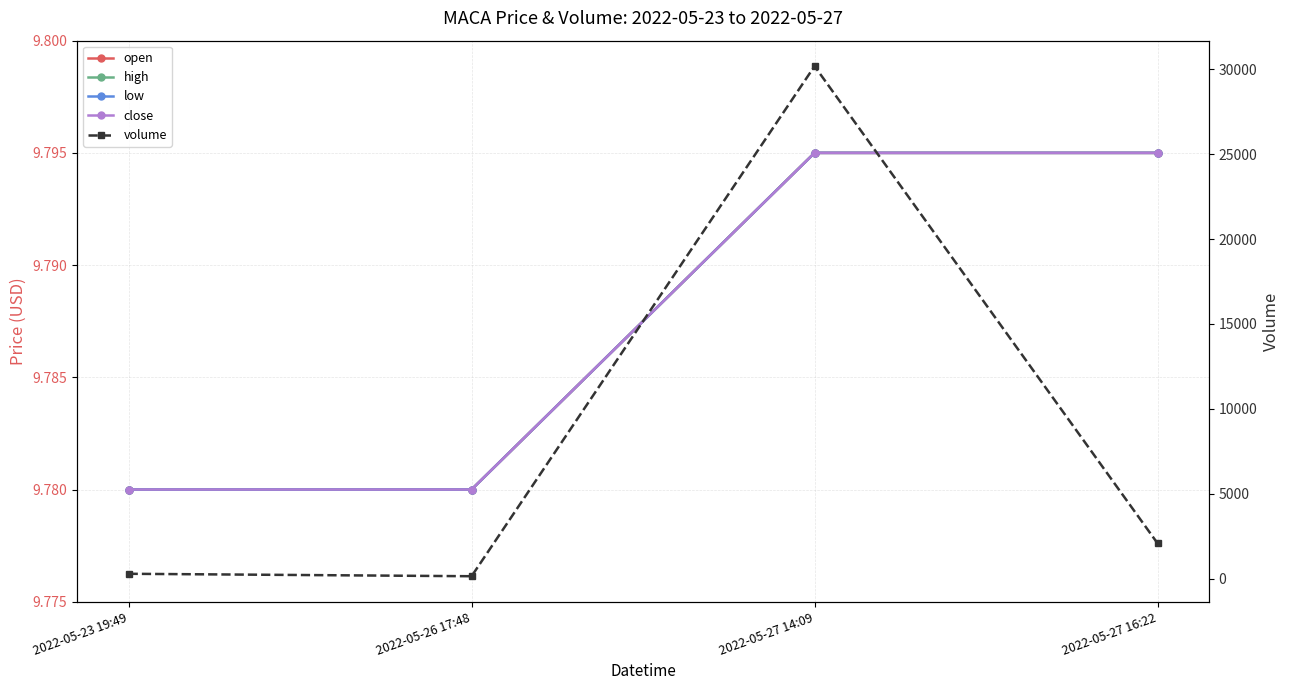

Rank the series by their maximum value, from highest to lowest.

volume, open, high, low, close